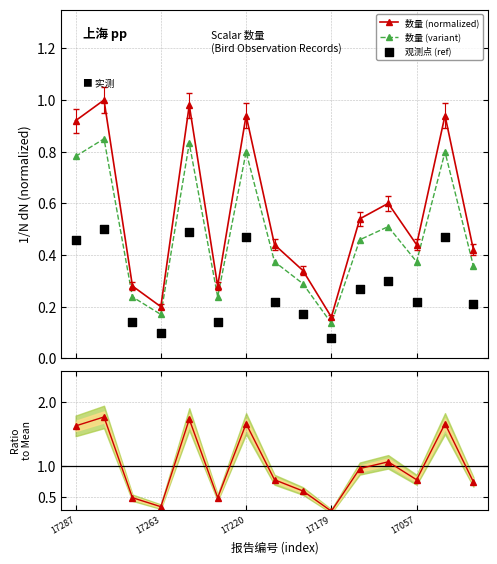

How many interior local peaks does the 数量 (variant) series have?

5